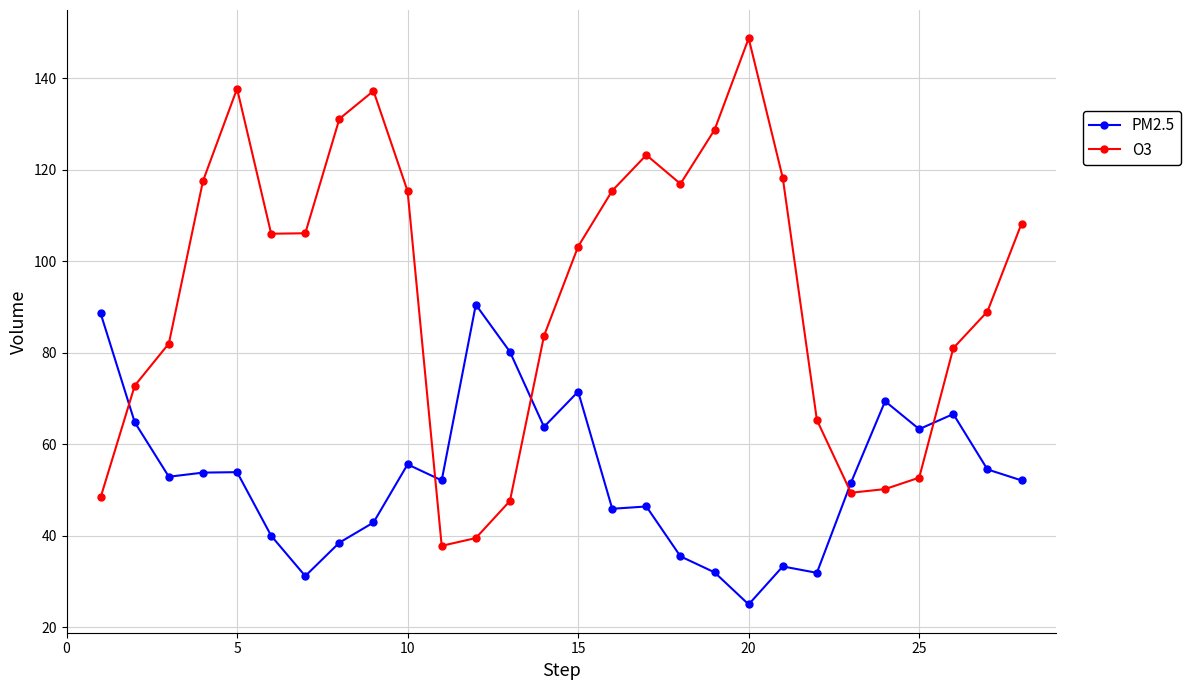

Which series has the widest spread of values?

O3